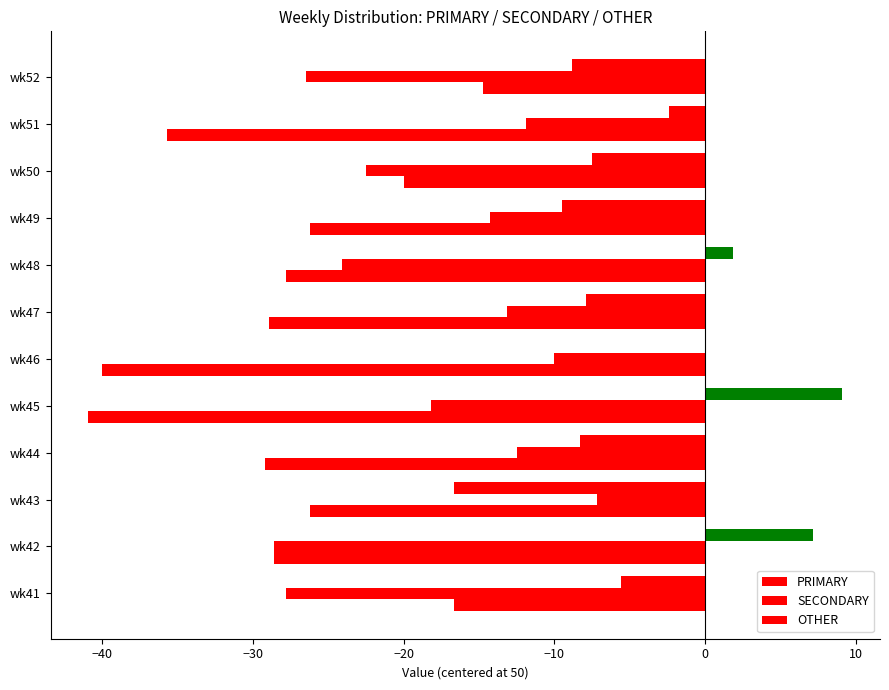

Reading right to left, transcribe all the data shown in this chart.

PRIMARY: -8.8	-2.4	-7.5	-9.5	1.9	-7.9	0.0	9.1	-8.3	-16.7	7.1	-5.6
SECONDARY: -26.5	-11.9	-22.5	-14.3	-24.1	-13.2	-10.0	-18.2	-12.5	-7.1	-28.6	-27.8
OTHER: -14.7	-35.7	-20.0	-26.2	-27.8	-28.9	-40.0	-40.9	-29.2	-26.2	-28.6	-16.7